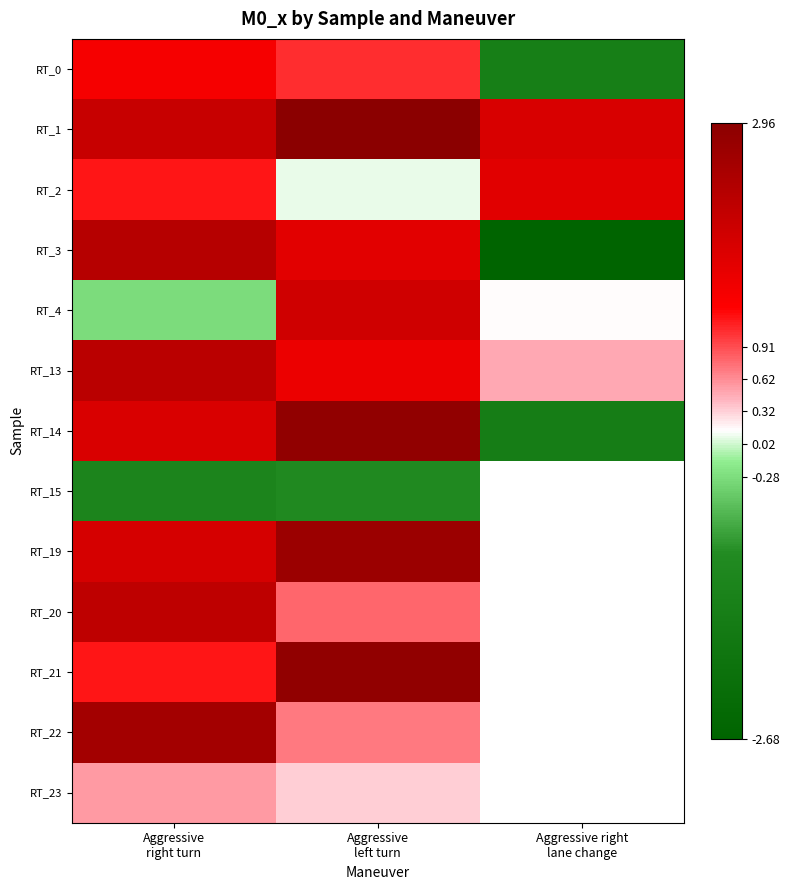

Which series has the largest total across all categories?

RT_1